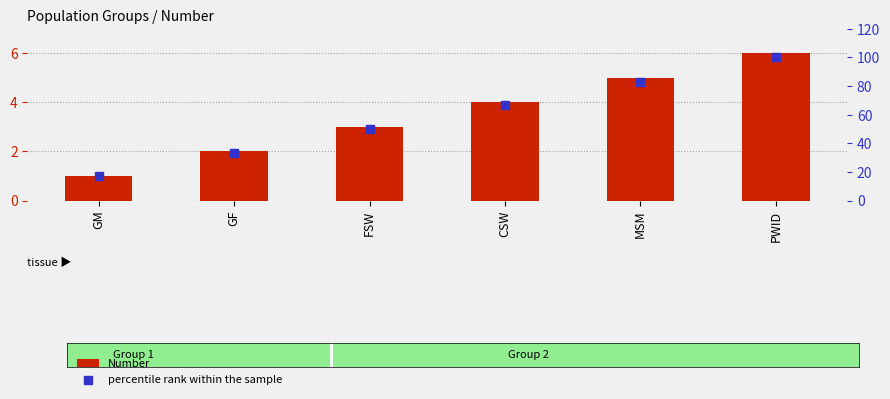

Is the value of percentile rank within the sample at GM greater than the value of Number at MSM?

Yes